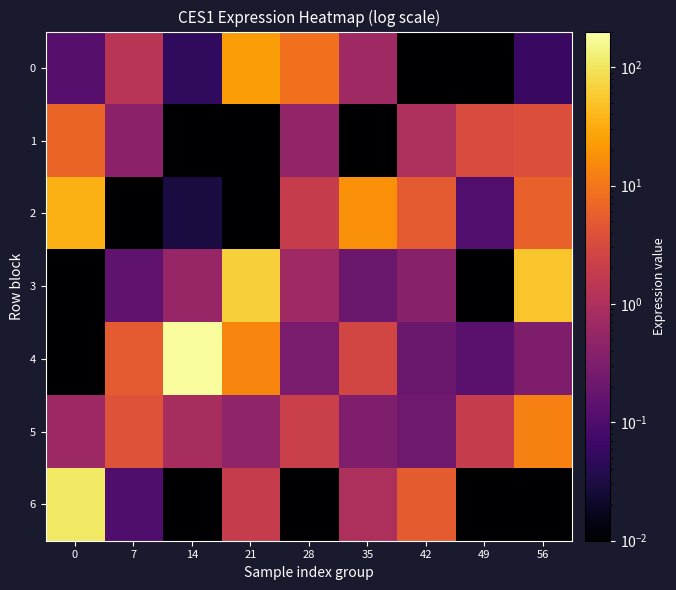

At which category is the sum across all series the highest?

14